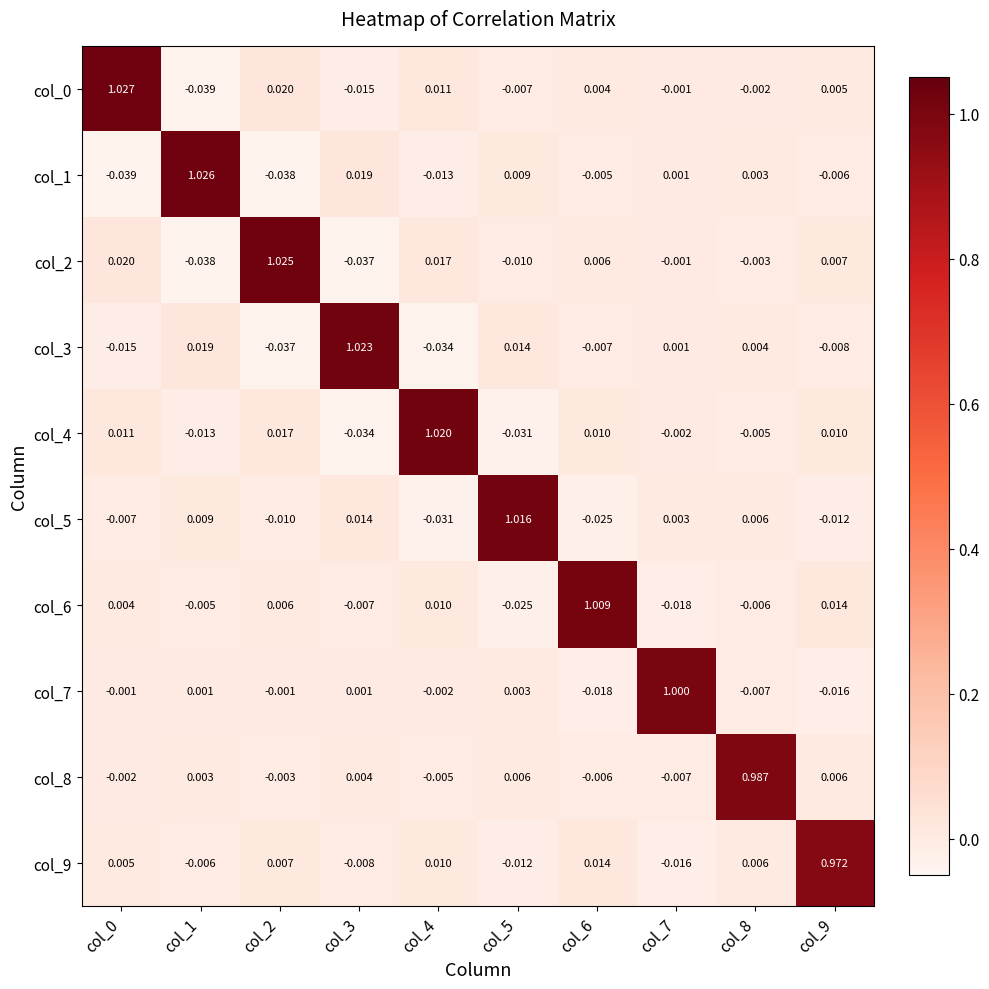

Is the value of col_2 at col_3 greater than the value of col_0 at col_6?

No